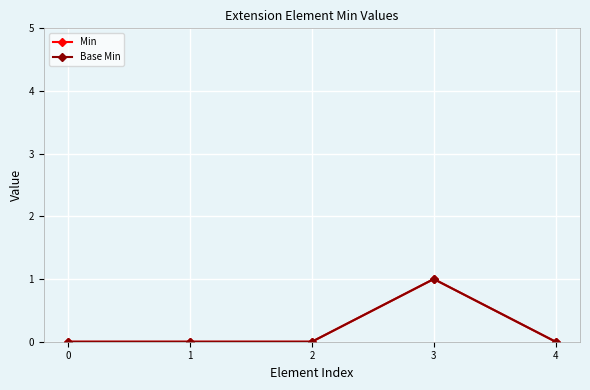

In Min, how many points are higher than both neighbors (excluding endpoints)?

1